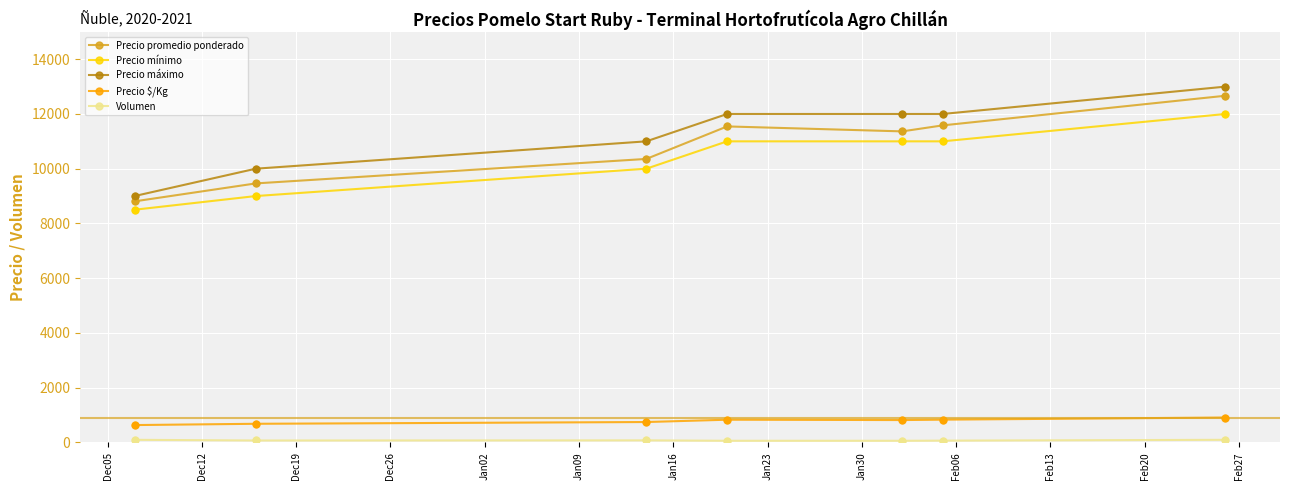

At how many categories does at least one series exceed 6329?

7